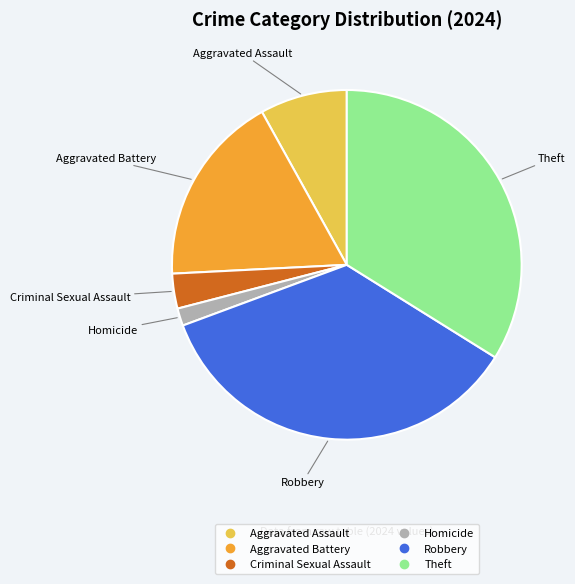

Which has a higher value, Aggravated Battery or Robbery?

Robbery